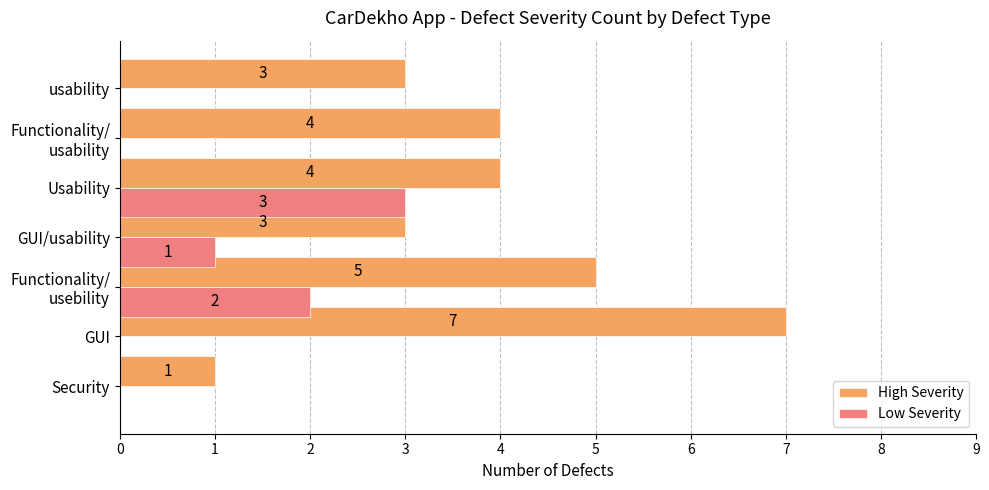

What is the sum of all Low Severity values?

6